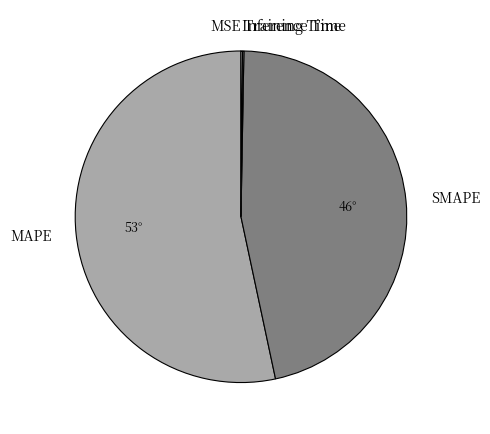

Which category has the biggest portion of the pie?

MAPE